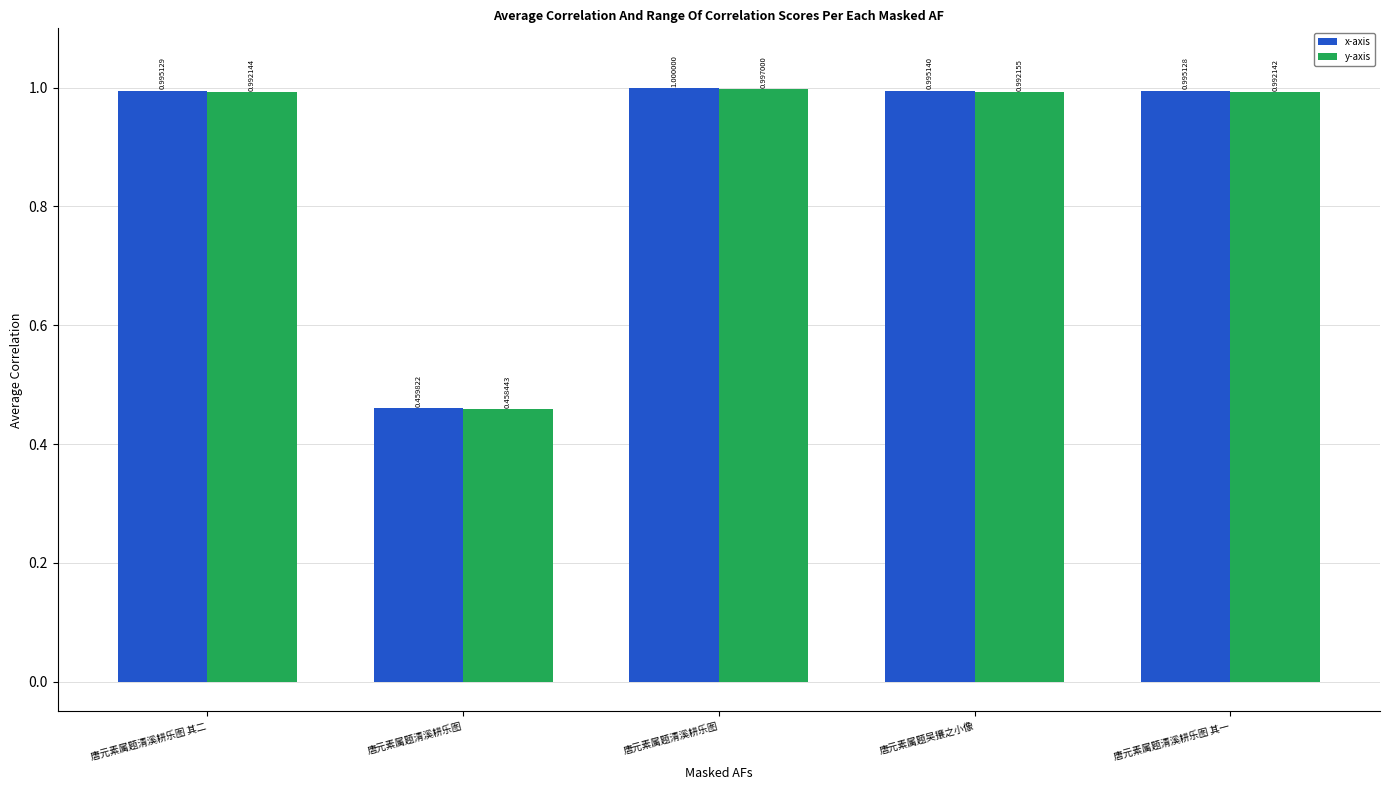

How many bars are there in total?

10